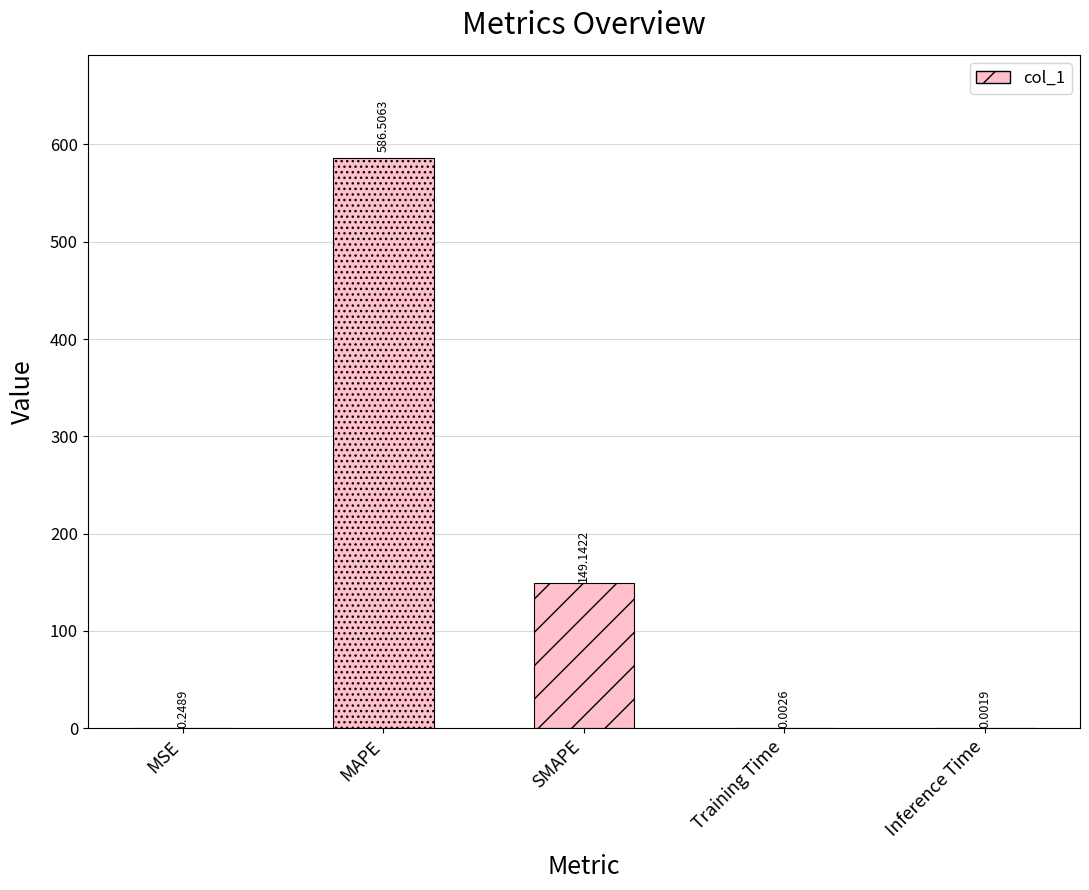

Approximately how many times larger is the value at SMAPE compared to MAPE?

0.3